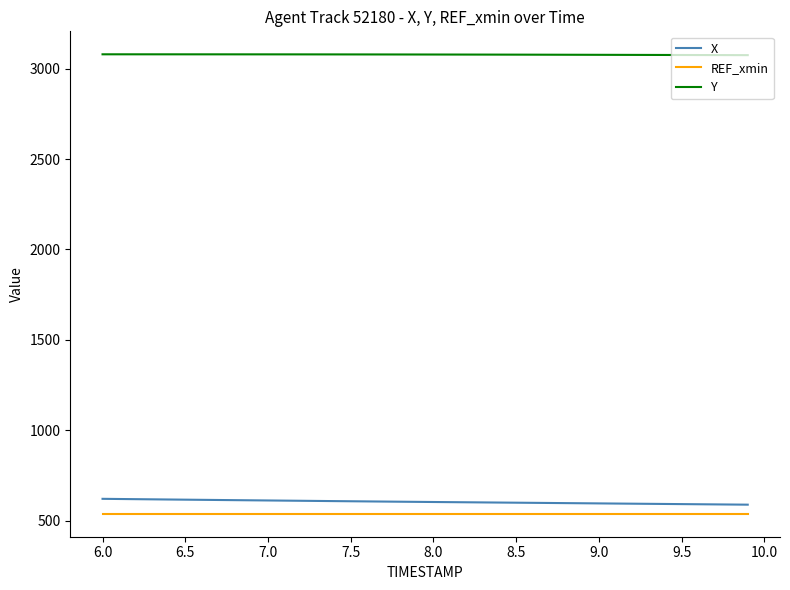

What is the smallest value displayed?

538.5